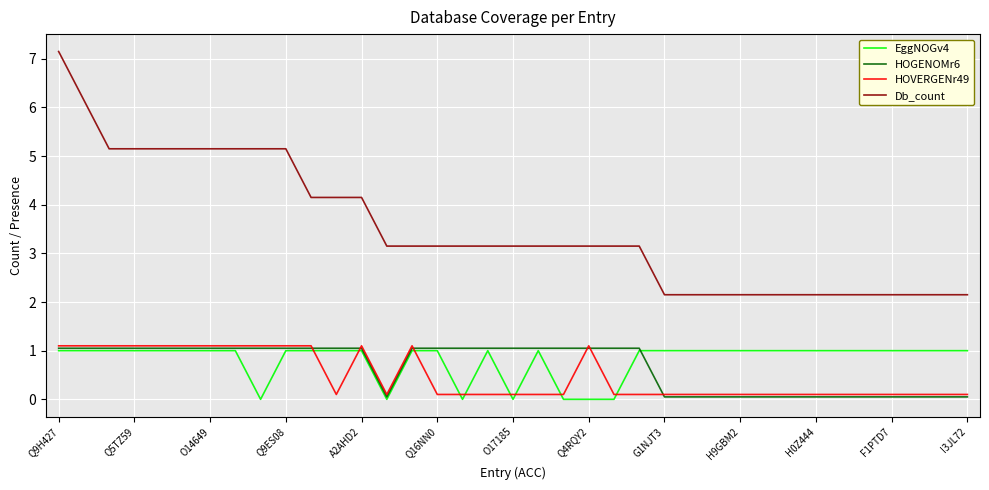

What is the highest value of the HOVERGENr49 series?

1.1